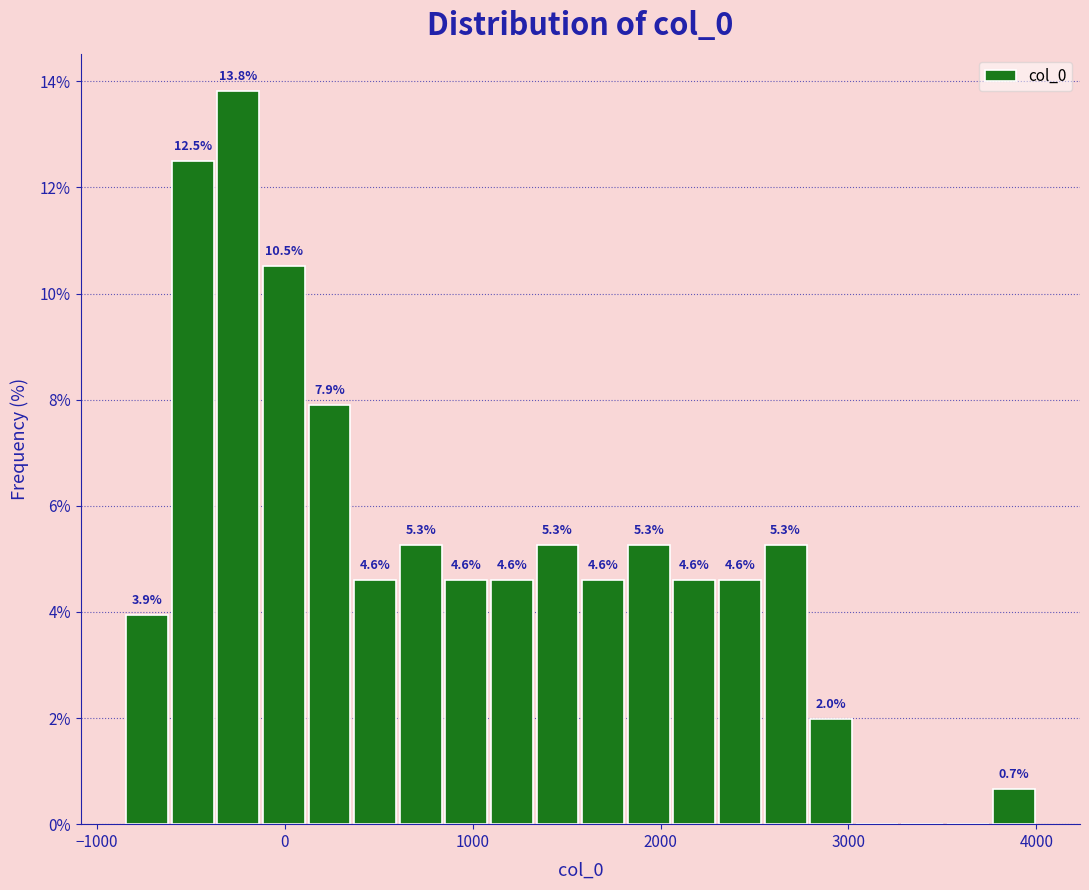

Read against the x-axis, roughly where is the centre of the tallest bar?

-200